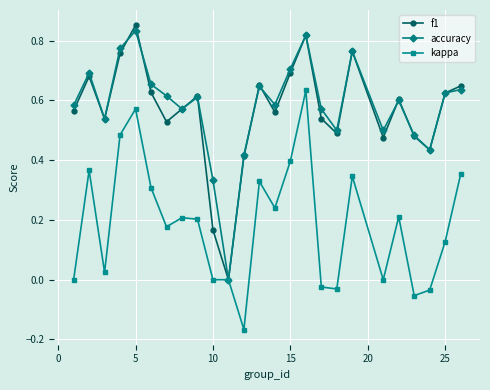

Which series has the largest range (max minus min)?

f1